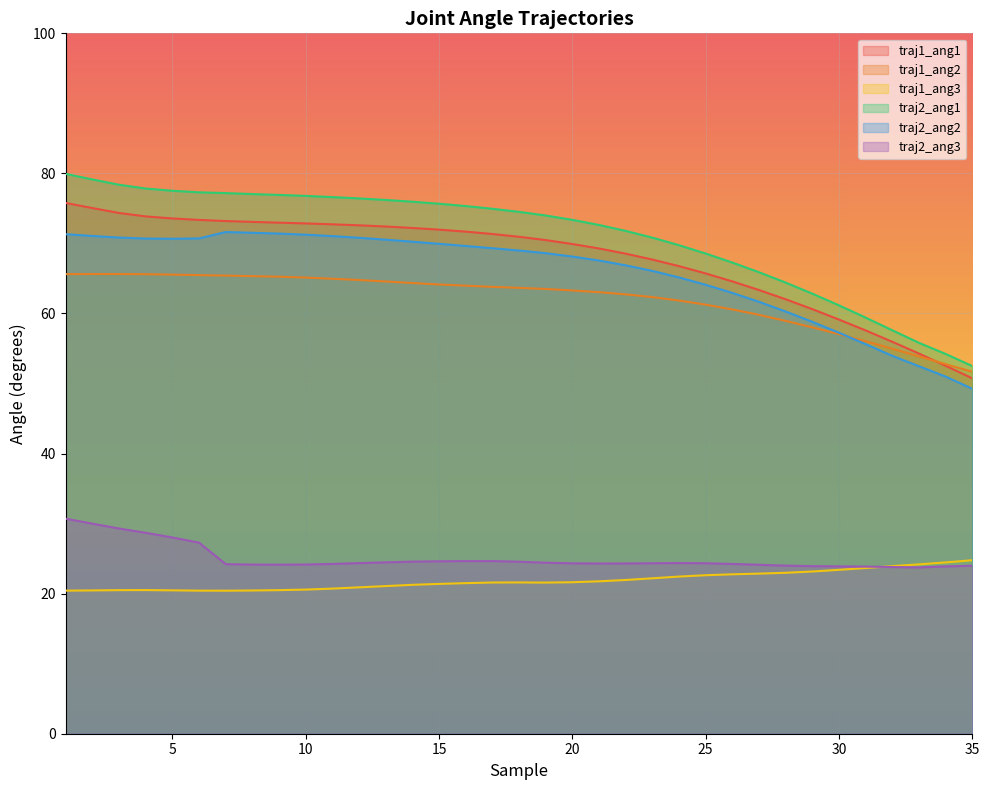

Reading left to right, transcribe all the data shown in this chart.

traj1_ang1: 1=75.8	2=75.0	3=74.3	4=73.9	5=73.6	6=73.4	7=73.2	8=73.1	9=73.0	10=72.9	11=72.7	12=72.6	13=72.4	14=72.2	15=72.0	16=71.7	17=71.3	18=71.0	19=70.5	20=69.9	21=69.3	22=68.5	23=67.7	24=66.8	25=65.7	26=64.6	27=63.4	28=62.0	29=60.6	30=59.1	31=57.6	32=56.0	33=54.3	34=52.5	35=50.7
traj1_ang2: 1=65.6	2=65.6	3=65.6	4=65.6	5=65.5	6=65.5	7=65.4	8=65.3	9=65.2	10=65.1	11=65.0	12=64.8	13=64.6	14=64.3	15=64.1	16=64.0	17=63.8	18=63.7	19=63.5	20=63.3	21=63.0	22=62.7	23=62.3	24=61.9	25=61.3	26=60.6	27=59.8	28=58.9	29=58.0	30=57.0	31=56.0	32=55.0	33=53.9	34=52.8	35=51.7
traj1_ang3: 1=20.4	2=20.5	3=20.5	4=20.5	5=20.5	6=20.4	7=20.4	8=20.4	9=20.5	10=20.6	11=20.7	12=20.9	13=21.1	14=21.3	15=21.4	16=21.5	17=21.6	18=21.6	19=21.6	20=21.6	21=21.8	22=21.9	23=22.2	24=22.4	25=22.6	26=22.8	27=22.9	28=23.0	29=23.2	30=23.4	31=23.7	32=23.9	33=24.2	34=24.5	35=24.8
traj2_ang1: 1=79.9	2=79.1	3=78.4	4=77.8	5=77.5	6=77.3	7=77.2	8=77.0	9=76.9	10=76.8	11=76.6	12=76.4	13=76.2	14=76.0	15=75.7	16=75.3	17=75.0	18=74.5	19=74.0	20=73.4	21=72.6	22=71.8	23=70.8	24=69.8	25=68.6	26=67.3	27=65.9	28=64.4	29=62.8	30=61.2	31=59.4	32=57.6	33=55.8	34=54.2	35=52.5
traj2_ang2: 1=71.3	2=71.1	3=70.8	4=70.7	5=70.7	6=70.7	7=71.6	8=71.5	9=71.4	10=71.2	11=71.0	12=70.8	13=70.5	14=70.2	15=70.0	16=69.6	17=69.3	18=69.0	19=68.6	20=68.1	21=67.6	22=66.9	23=66.1	24=65.2	25=64.1	26=62.9	27=61.7	28=60.3	29=58.8	30=57.2	31=55.6	32=54.0	33=52.5	34=51.0	35=49.2
traj2_ang3: 1=30.7	2=30.0	3=29.3	4=28.7	5=28.0	6=27.3	7=24.2	8=24.1	9=24.1	10=24.2	11=24.2	12=24.4	13=24.5	14=24.6	15=24.6	16=24.6	17=24.6	18=24.6	19=24.4	20=24.3	21=24.3	22=24.3	23=24.3	24=24.4	25=24.3	26=24.2	27=24.1	28=24.0	29=23.9	30=23.9	31=23.9	32=23.8	33=23.7	34=23.9	35=24.0